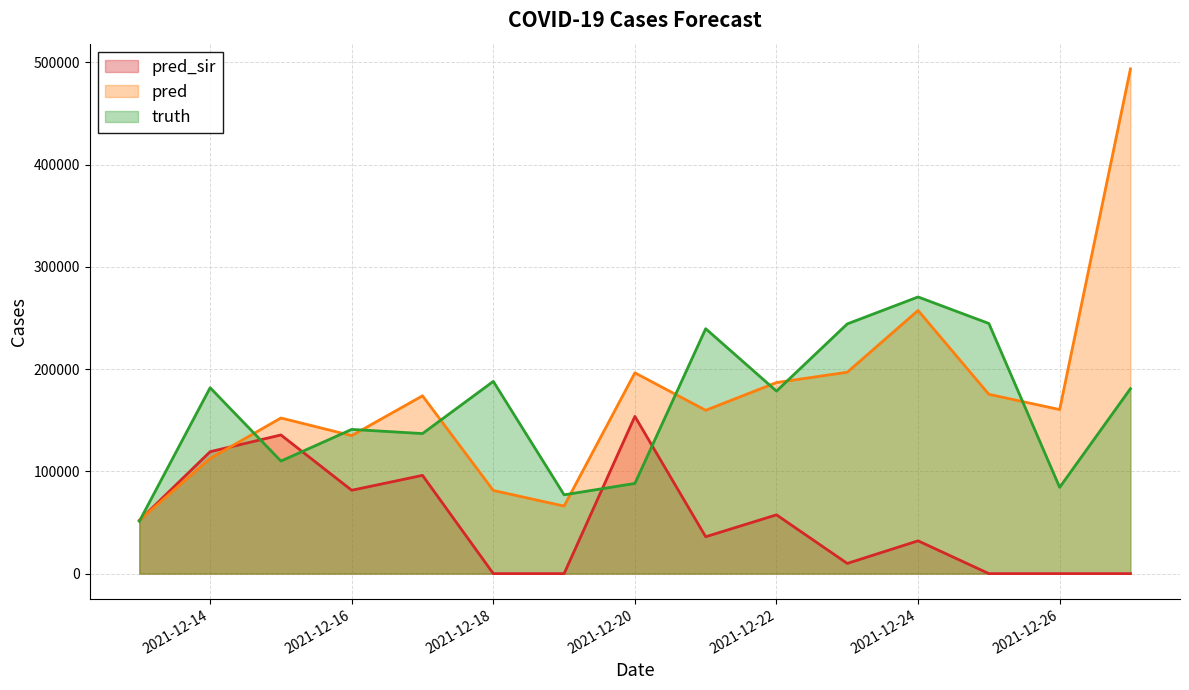

What is the value of the truth point at the 13th from the left?

244637.0